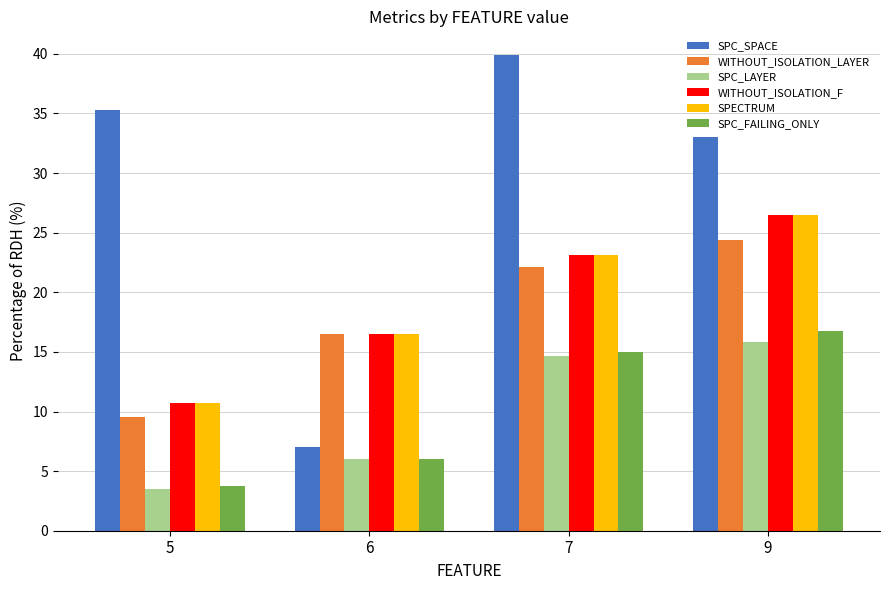

What is the value of the SPC_SPACE bar at the 4th from the left?

33.0